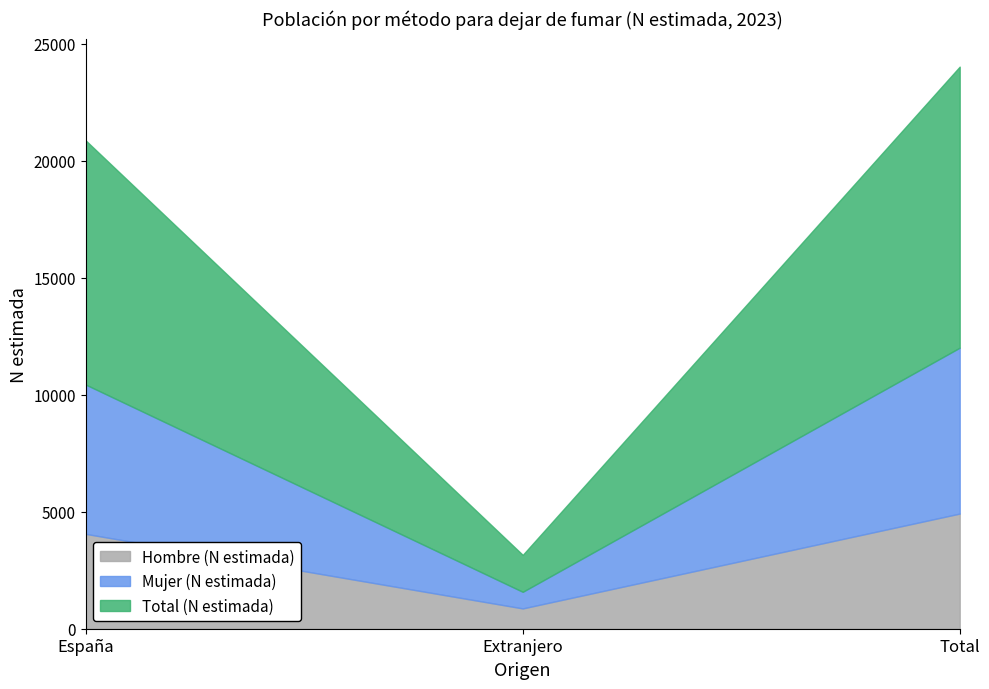

How many lines are shown in the chart?

3